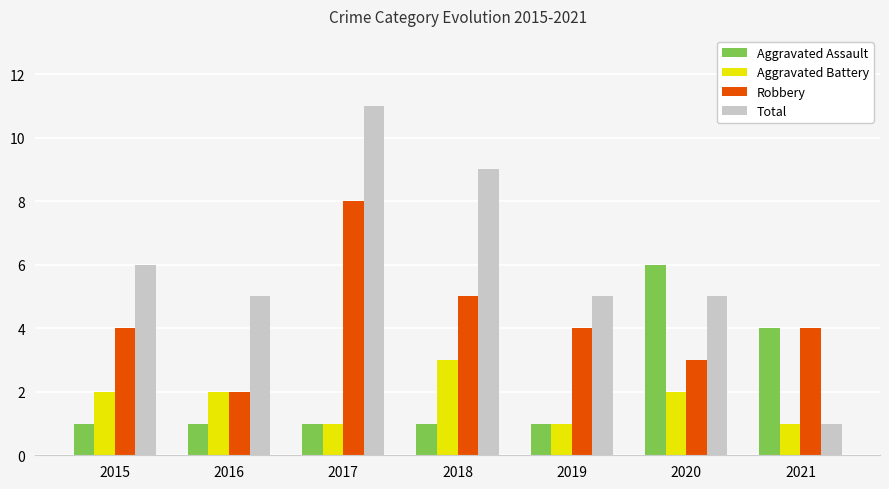

What is the difference between the highest and lowest values at 2020?

4